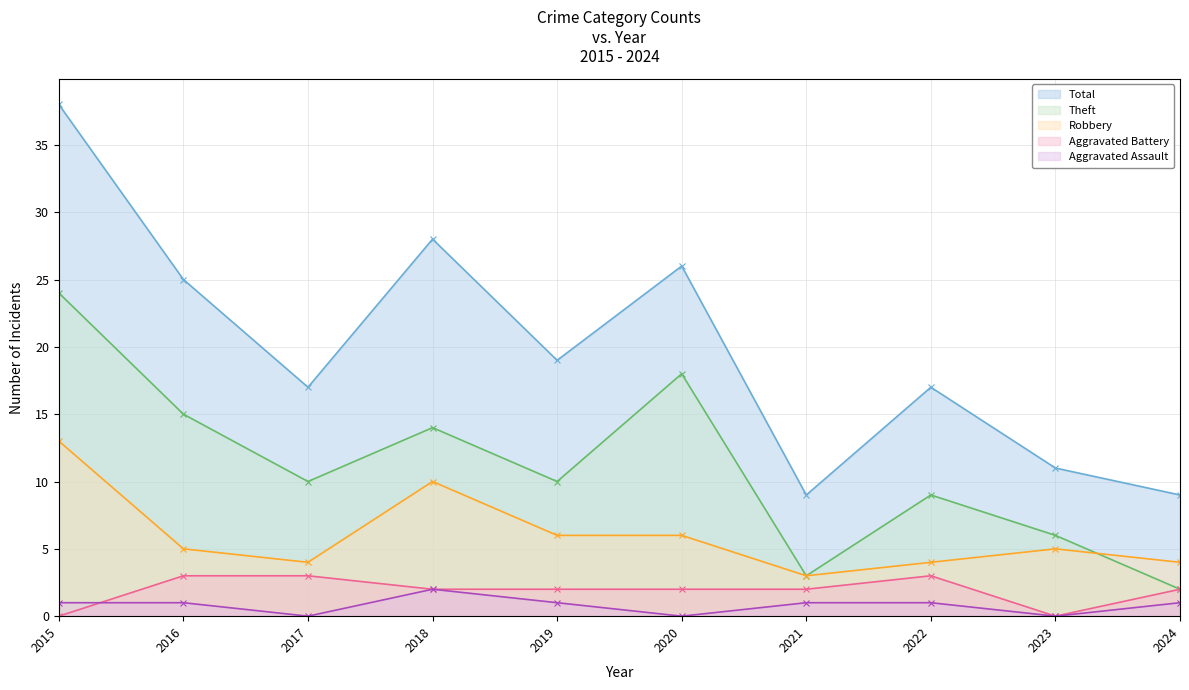

How many values in Aggravated Assault are above zero?

7